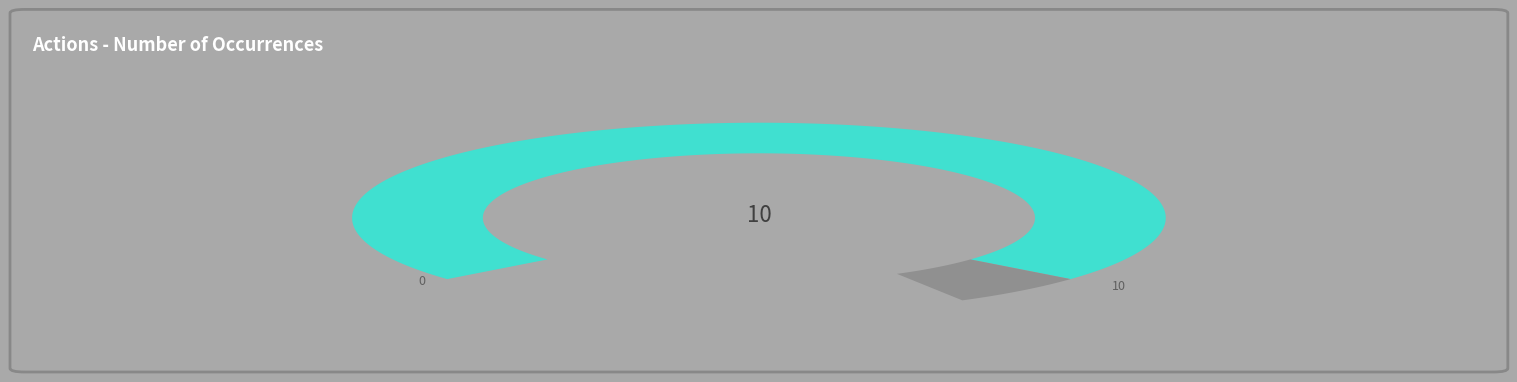

To the nearest percent, what is the difference between the largest and smallest slice percentages?

30%